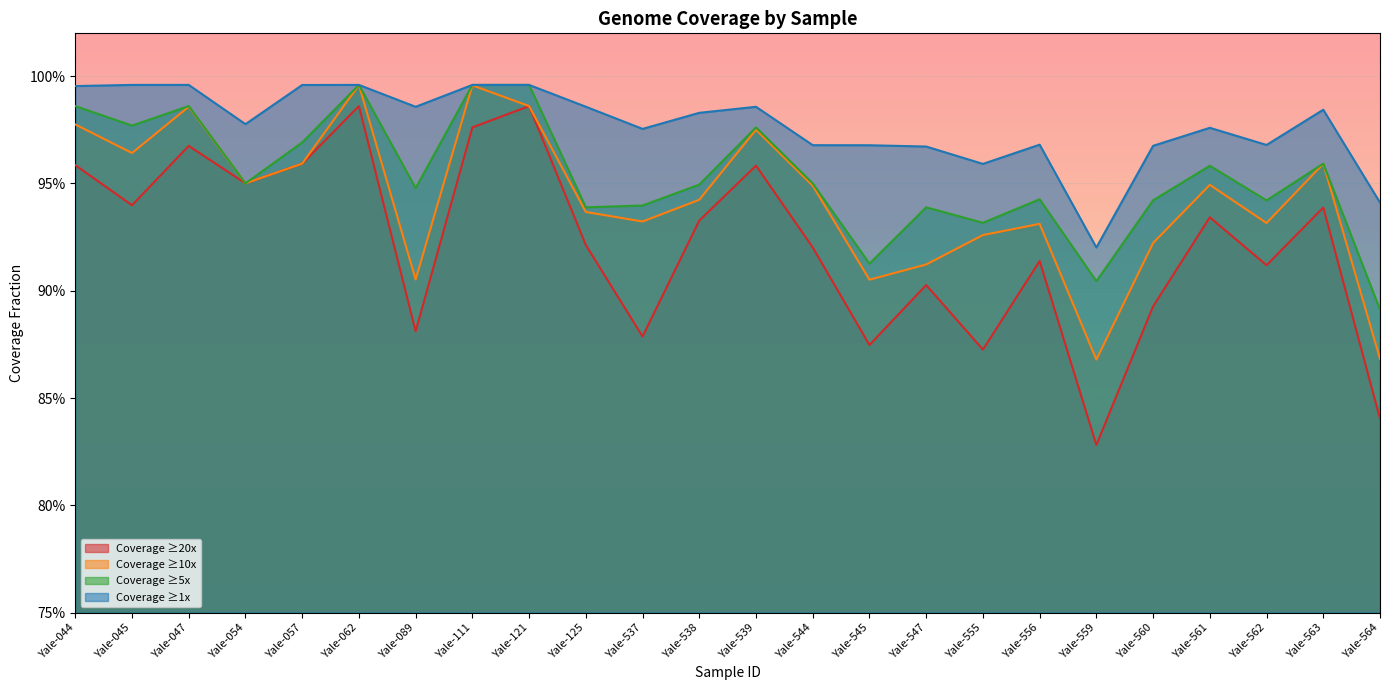

What is the approximate value of Coverage ≥20x at Yale-089?

0.9